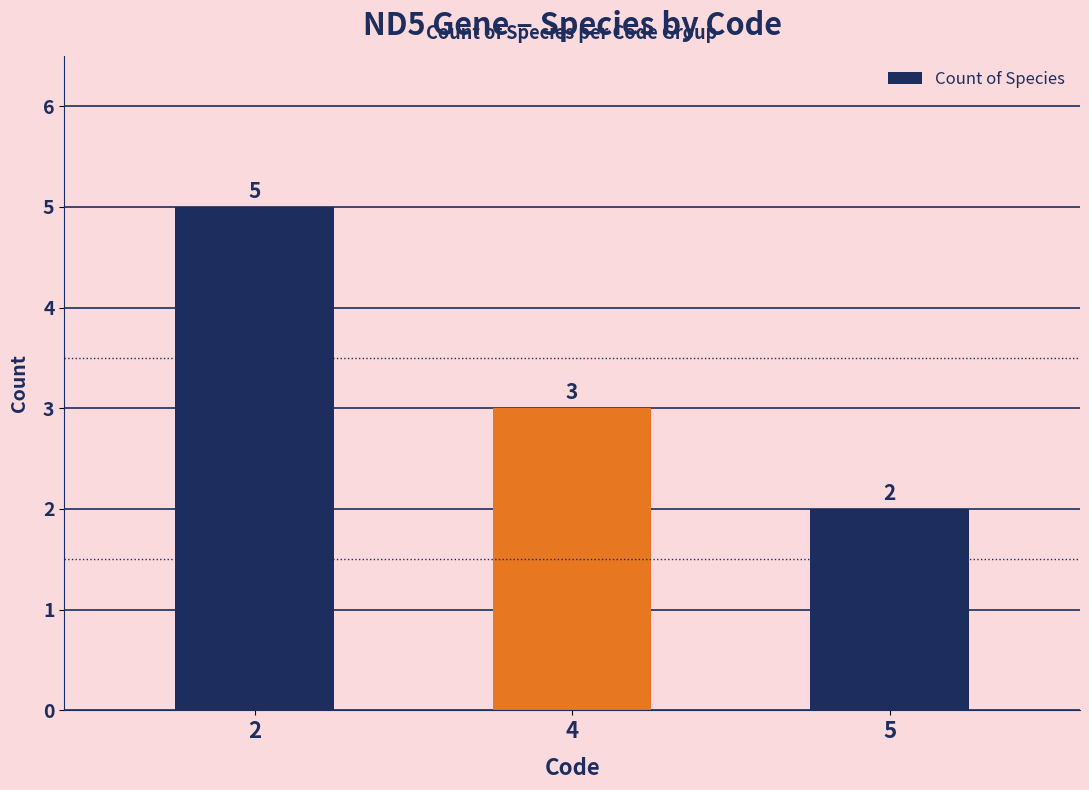

How many data points does each series have?

3